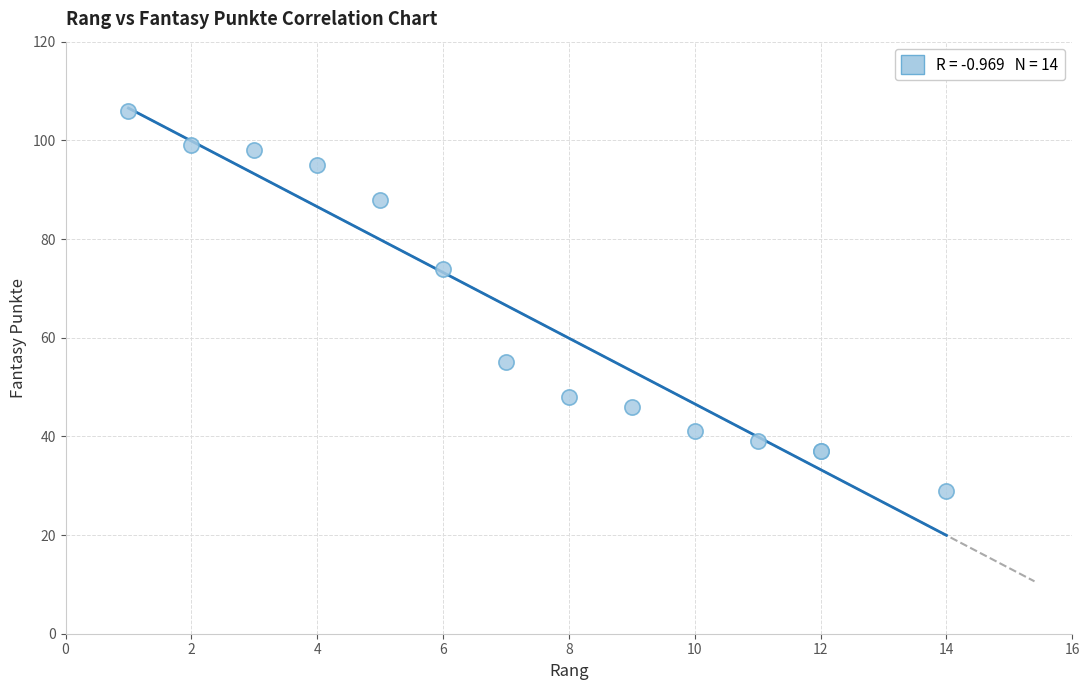

What Y value in the scatter plot is closest to 67?

74